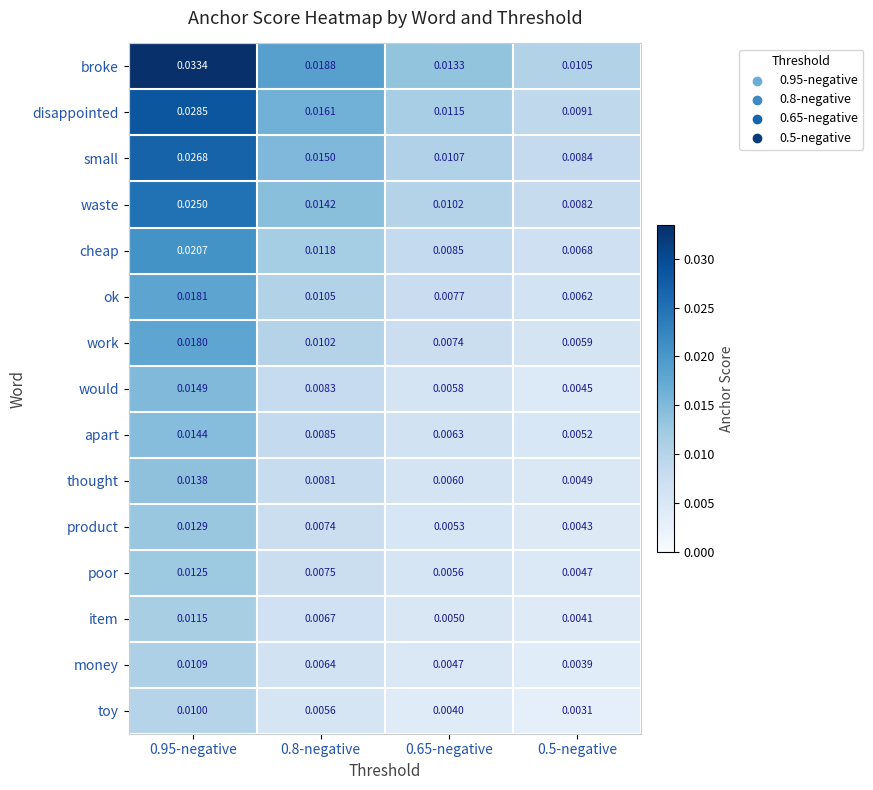

Between 0.95-negative and 0.65-negative, which series saw the biggest shift?

broke